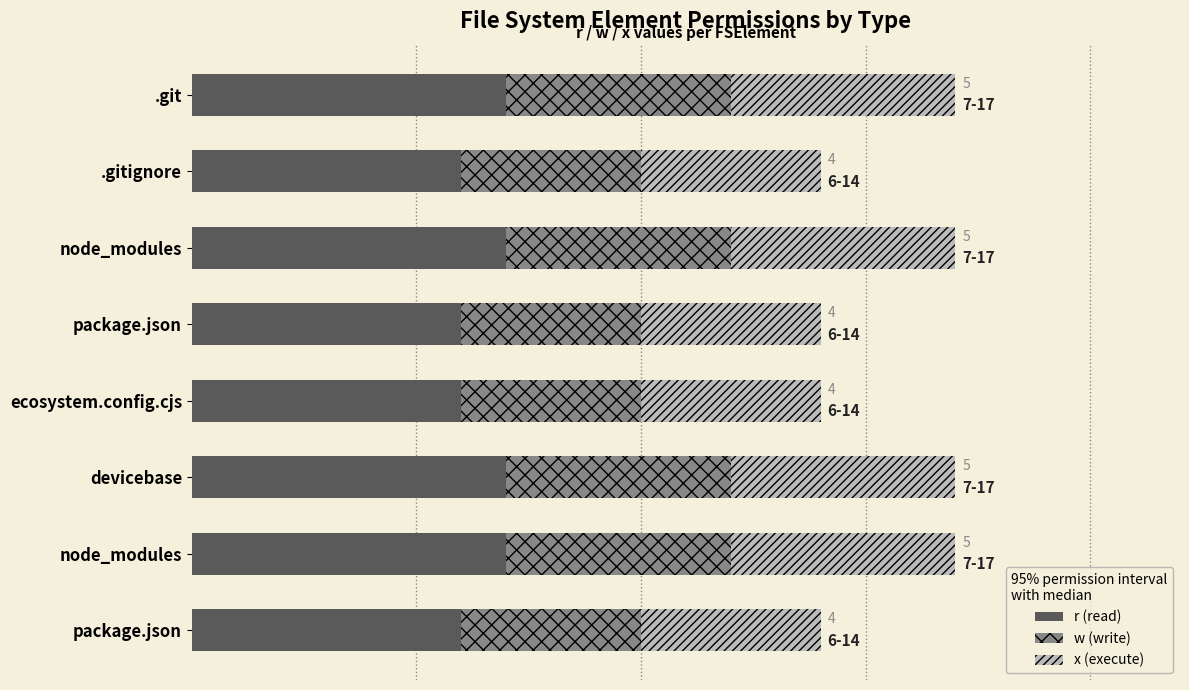

What are all the series names shown in the legend?

r (read), w (write), x (execute)